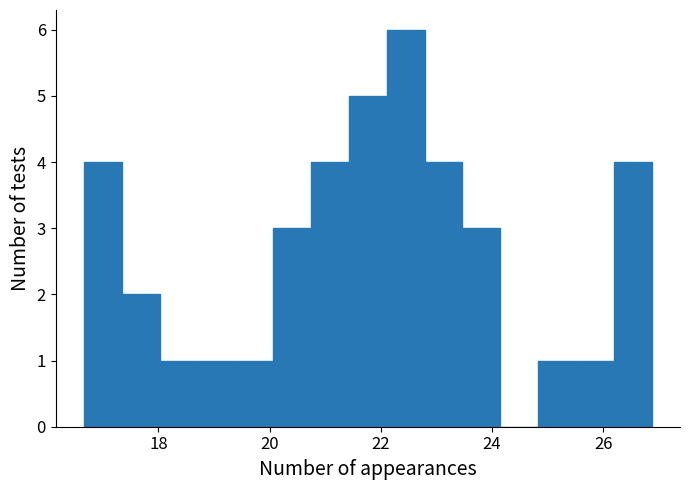

Read against the x-axis, roughly where is the centre of the tallest bar?

22.4